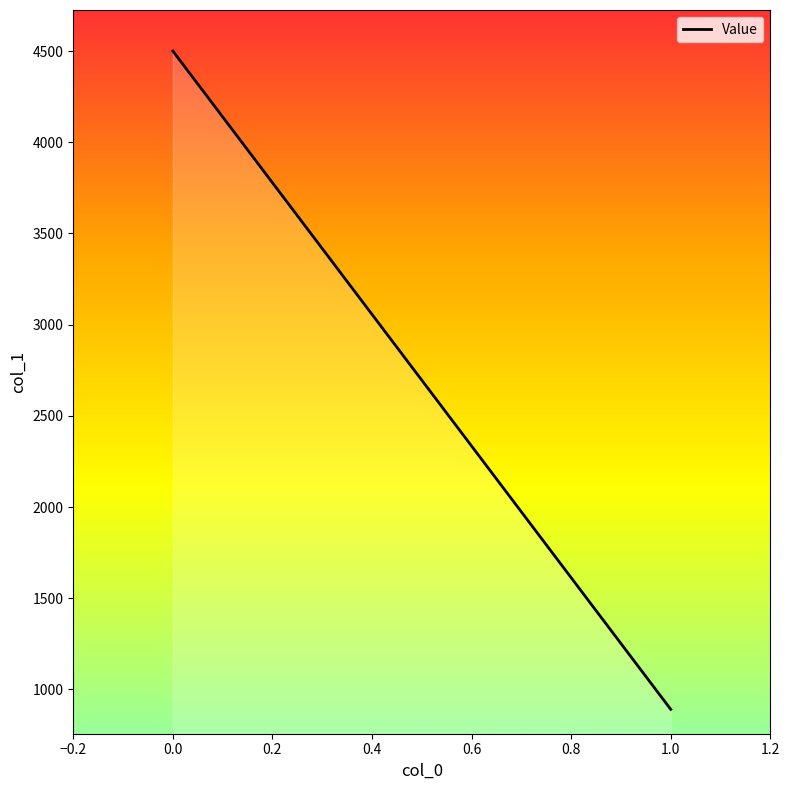

True or false: the data shows 1187.6 at 1.0.

False